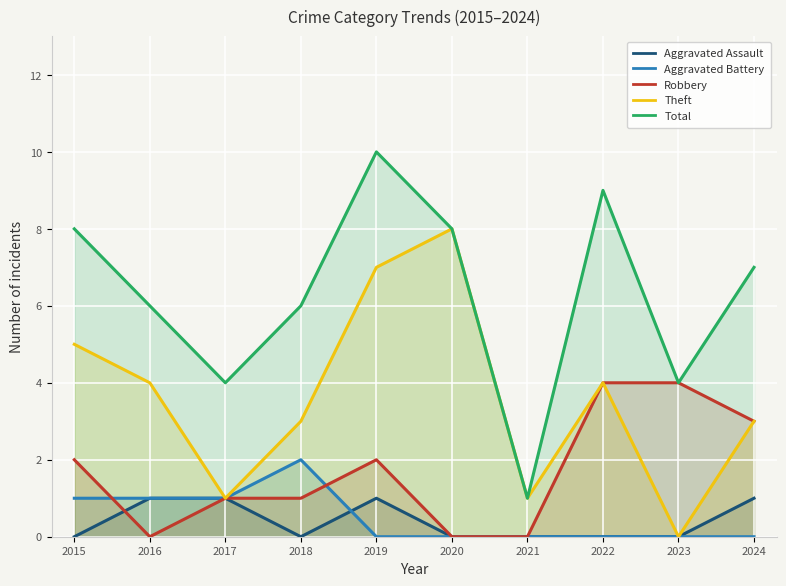

How many lines are shown in the chart?

5